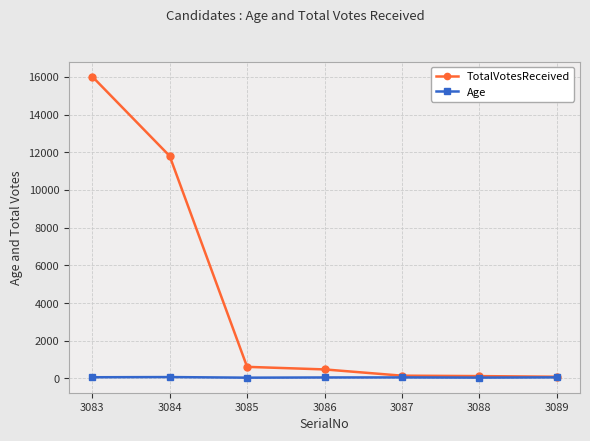

At which category is the sum across all series the highest?

3083